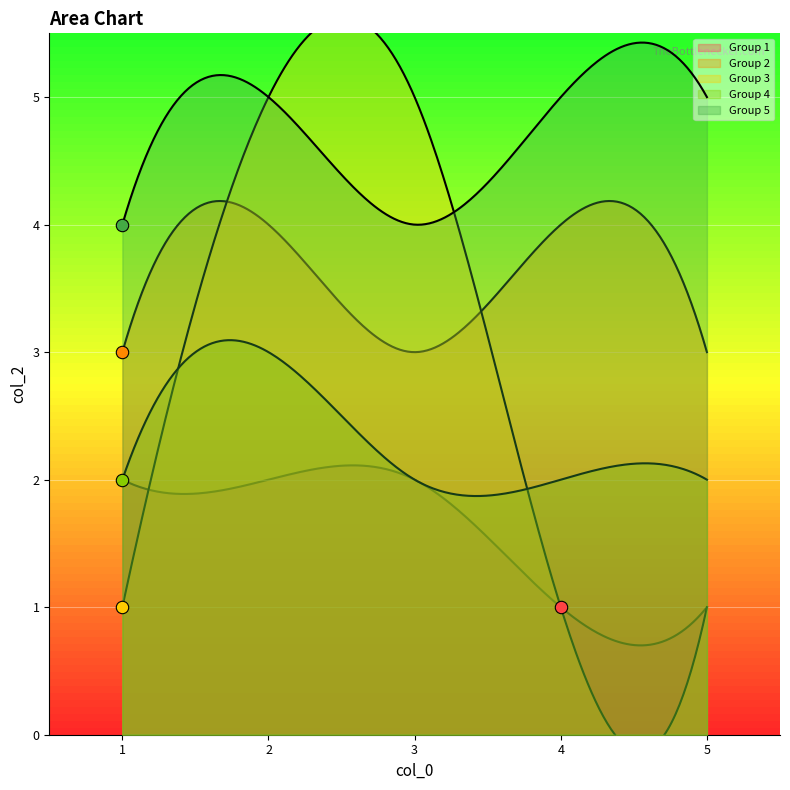

At how many categories does at least one series exceed 4?

4